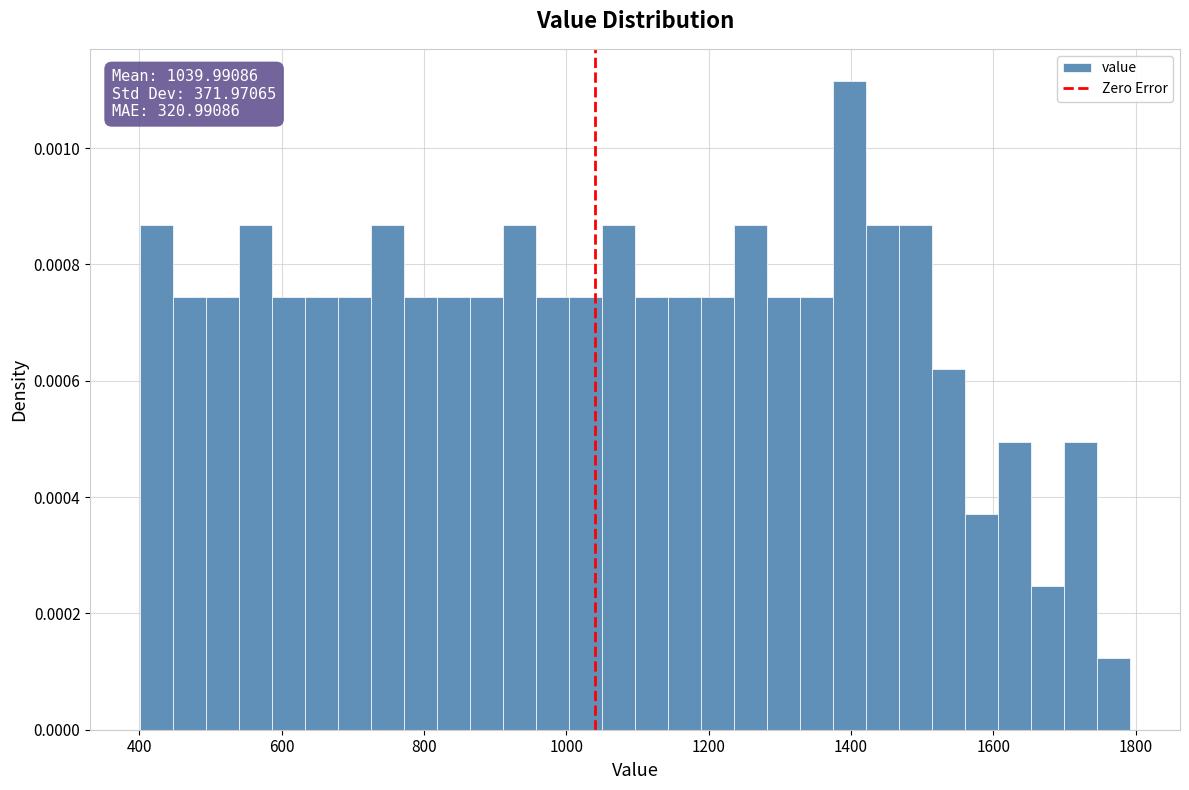

Around what value on the x-axis is the tallest bar? Give the approximate position of its centre, as read against the axis.

1400